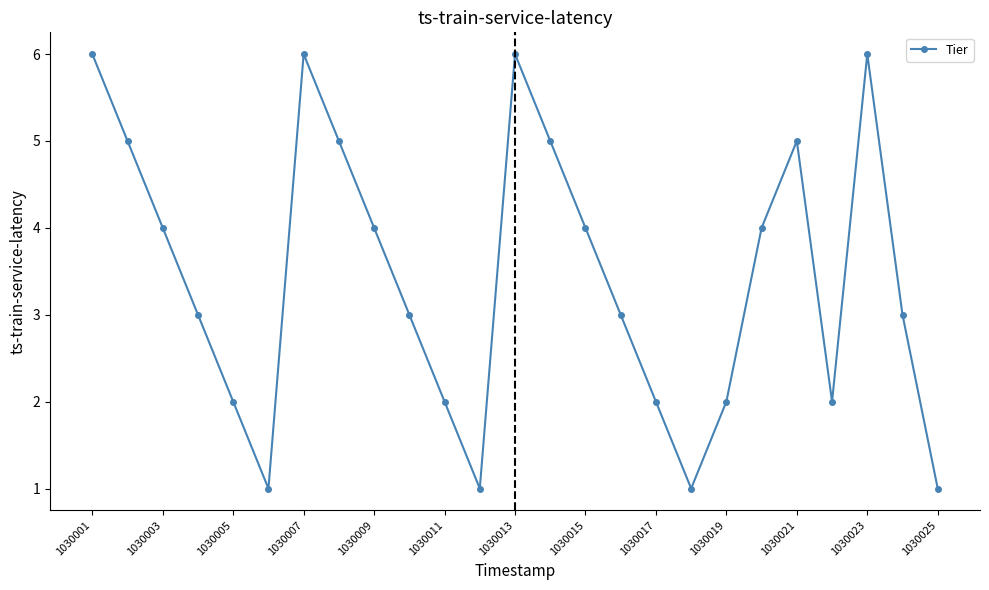

Does the chart display data point markers on the line(s)?

Yes